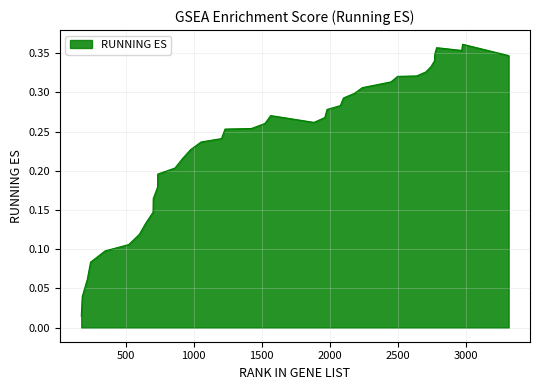

What is the value of the 19th point from the left?

0.3